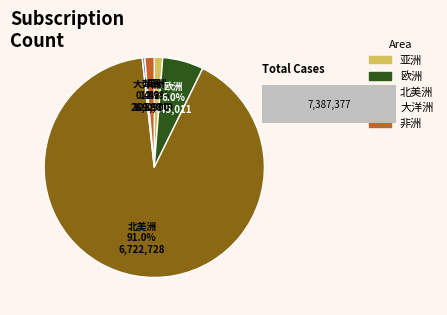

Is 亚洲 the majority of the pie?

No